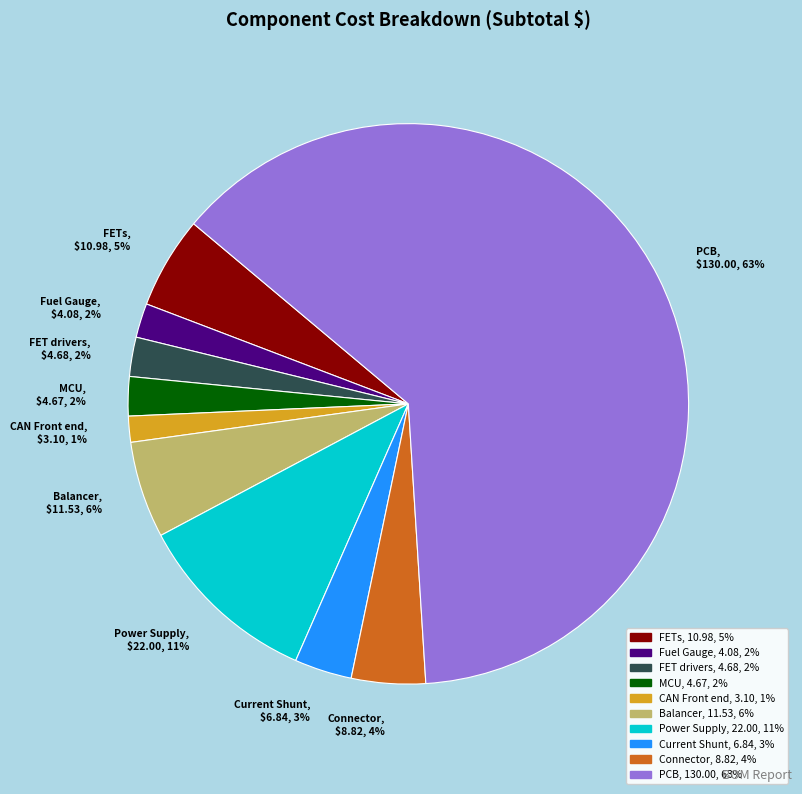

To the nearest percent, what portion does CAN Front end represent?

1%